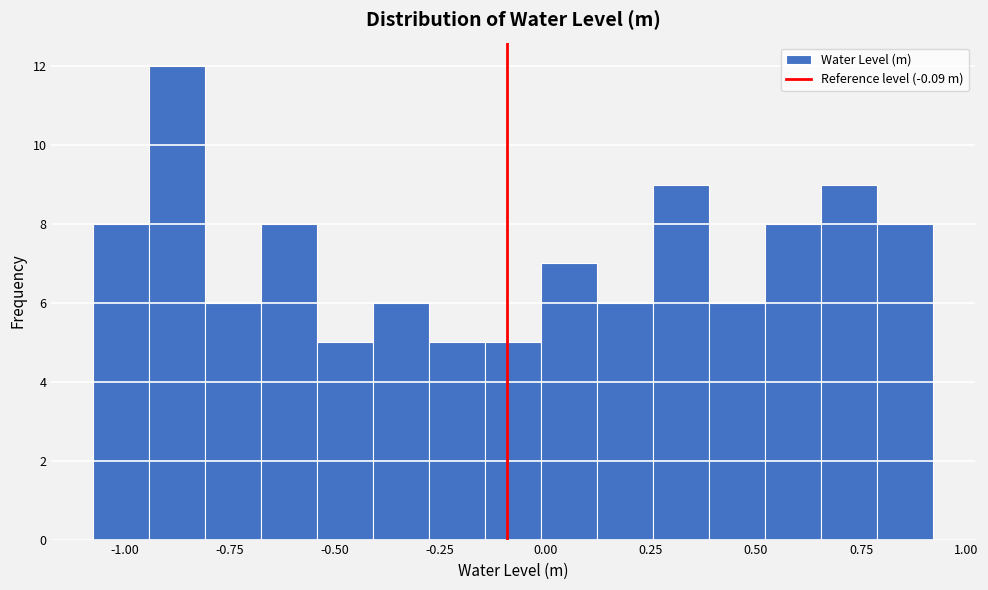

Read against the x-axis, roughly where is the centre of the tallest bar?

-0.85